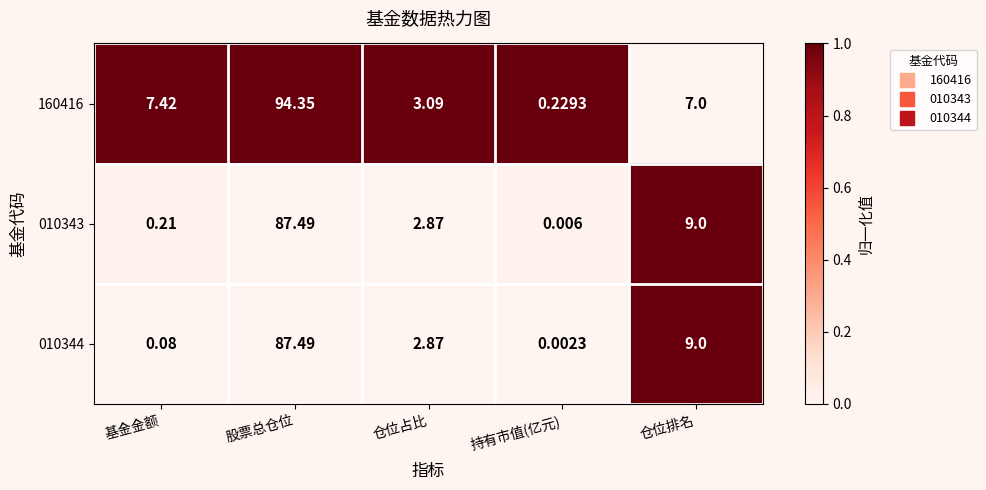

At which label does 010344 first exceed 2?

股票总仓位